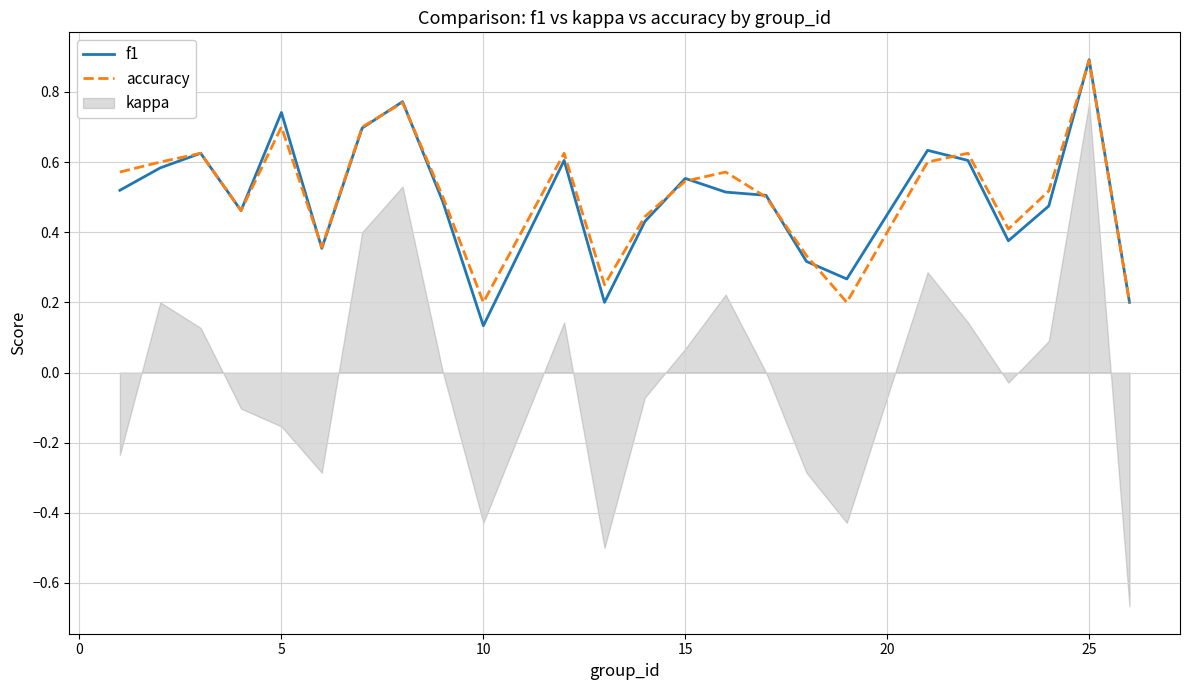

At which label is f1 closest to 0?

10